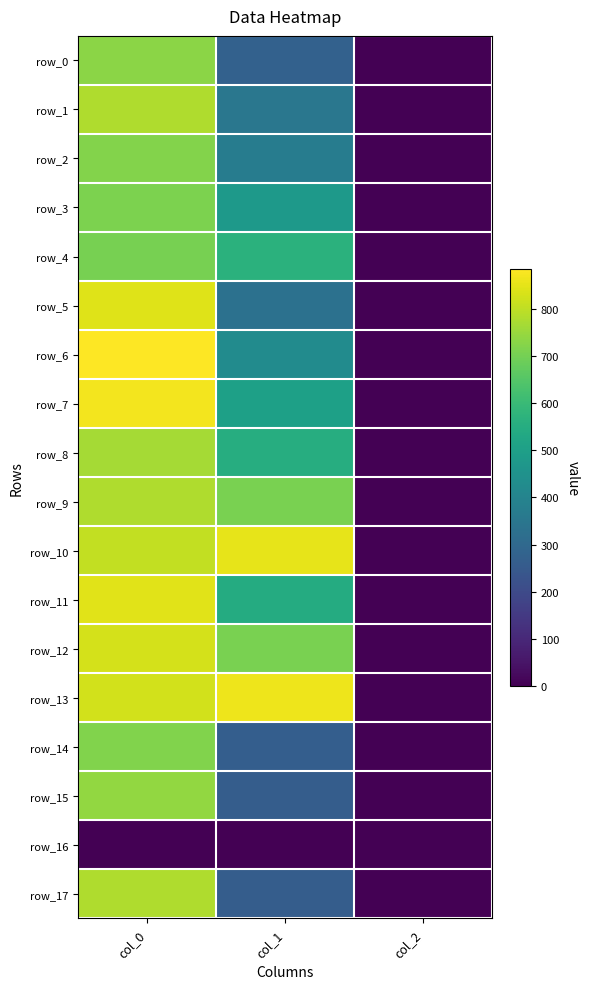

Is it true that row_5 equals 330.8 at col_1?

True